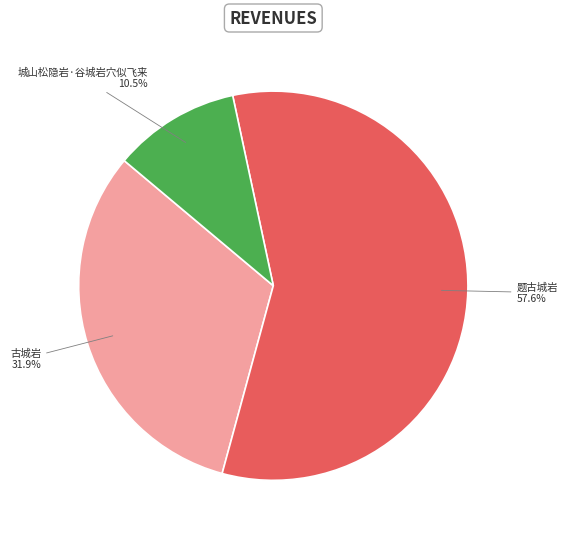

Does any single category account for the majority?

Yes